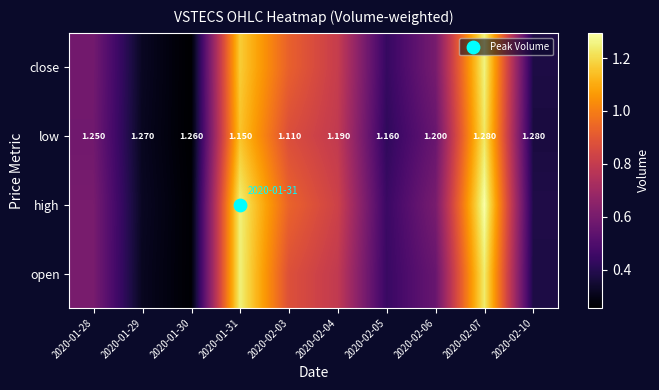

Count the number of data series in this chart.

4